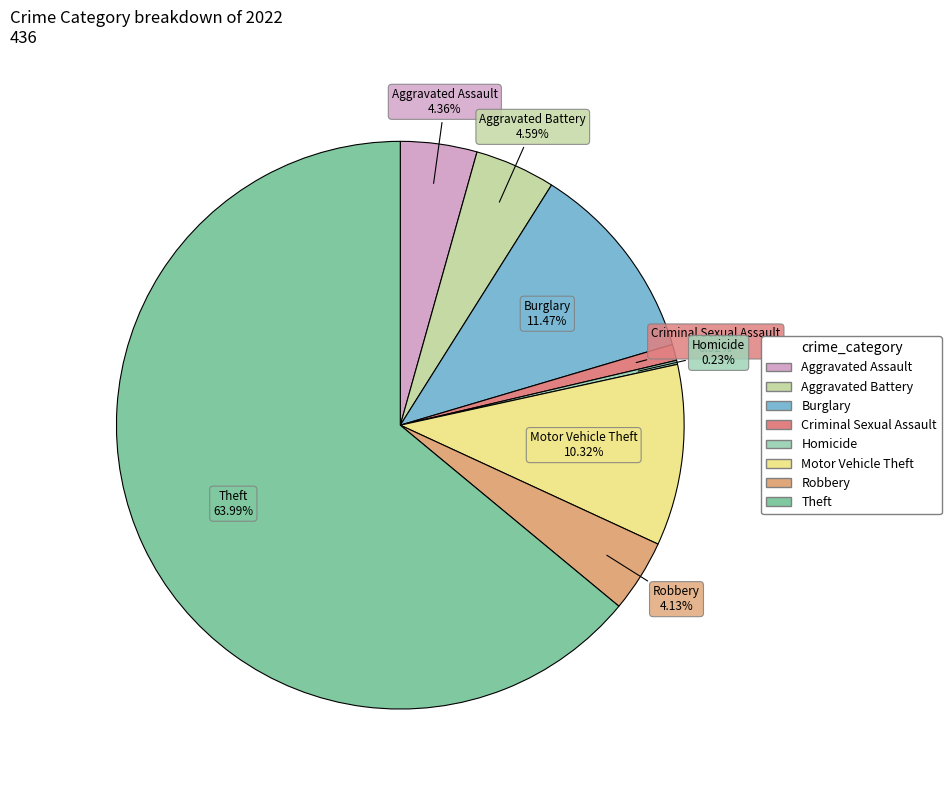

Is there a majority slice in this chart?

Yes